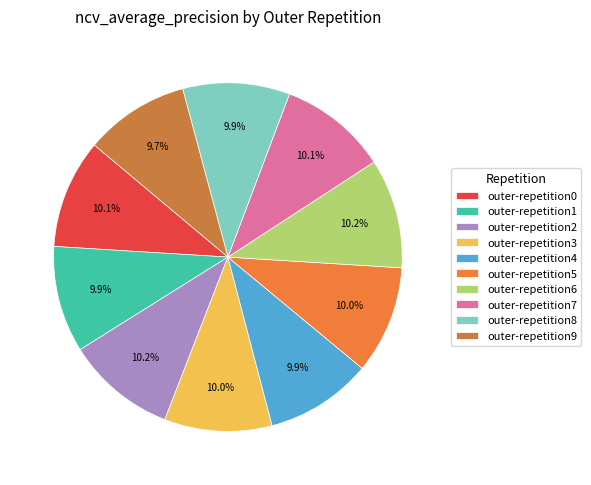

Is outer-repetition3 the majority of the pie?

No